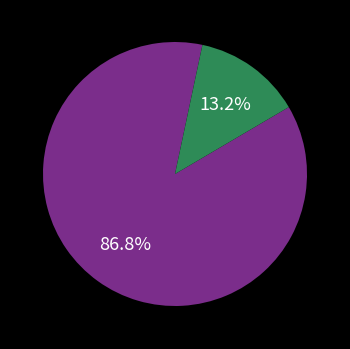

How many segments does this pie chart have?

2